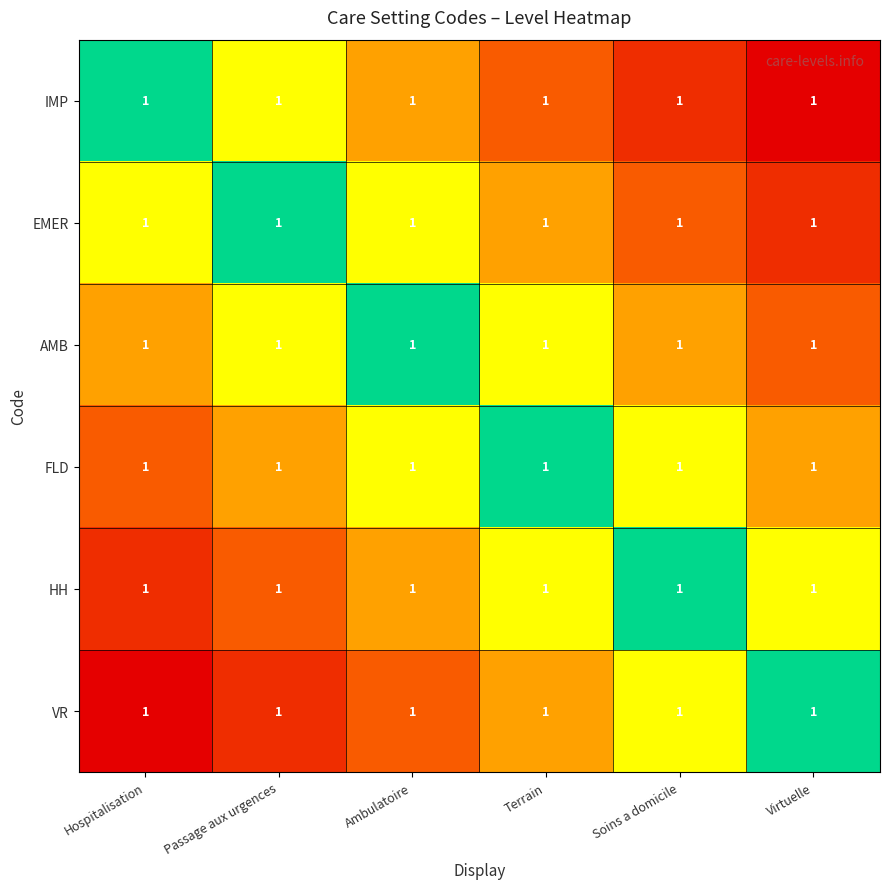

The value of AMB at Soins a domicile is 0.2. True or false?

False